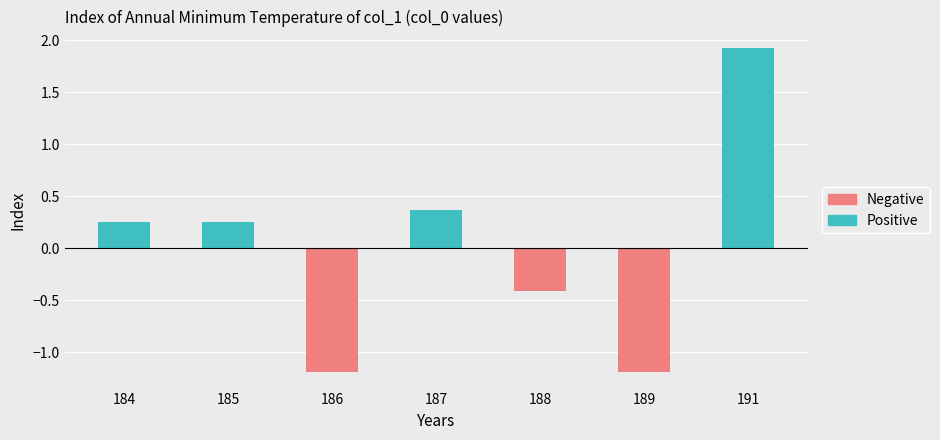

True or false: Negative has a value of -0.5 at 189.

False